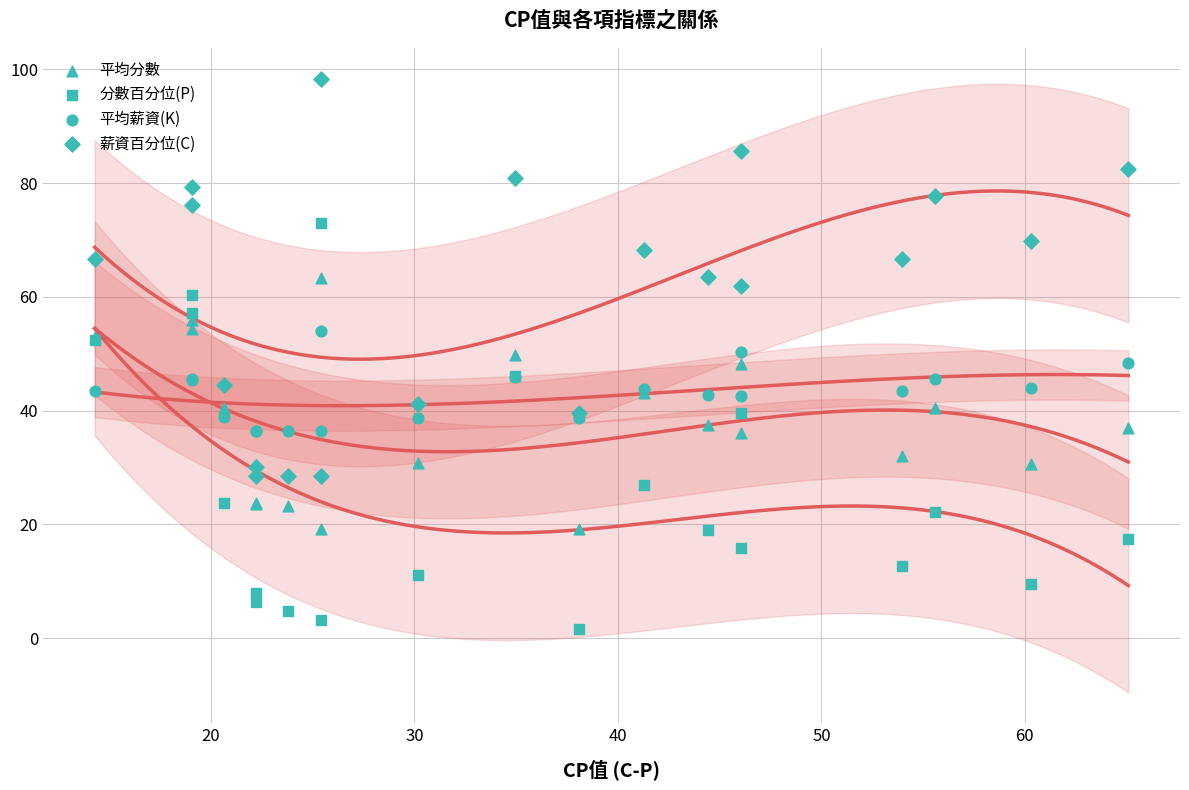

Which series has the largest Y range (max minus min)?

分數百分位(P)